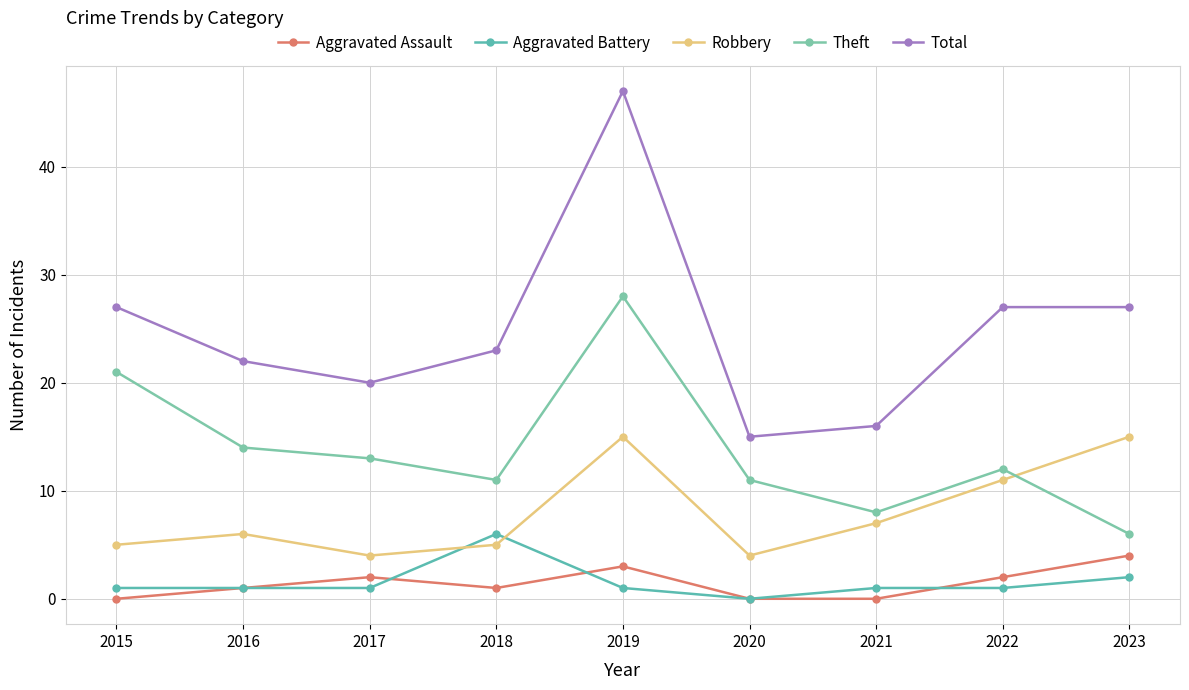

Between 2022 and 2016, which is larger?

2022